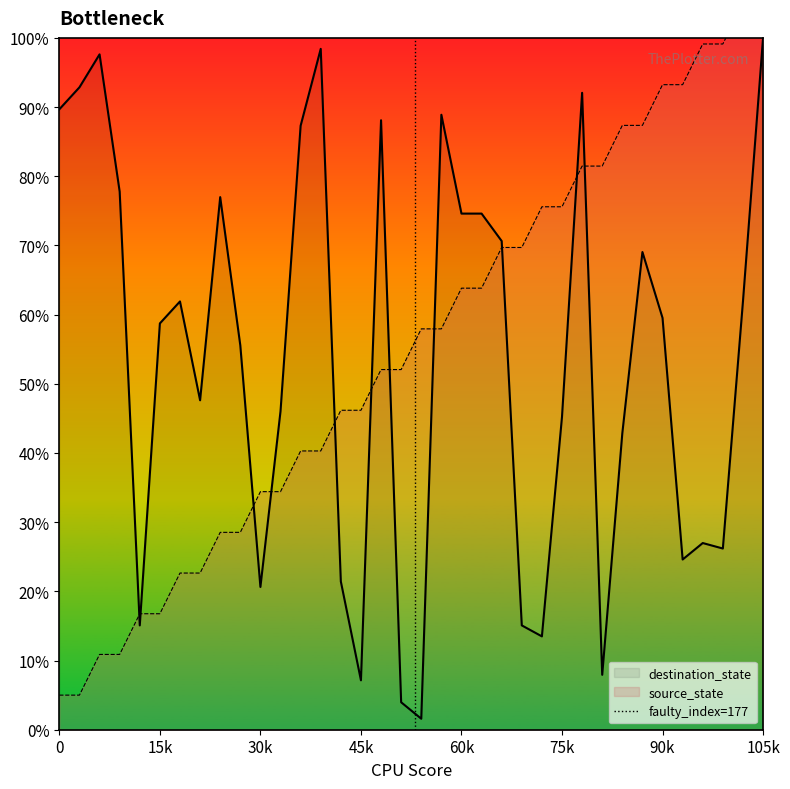

What is the maximum value for destination_state?

100.0